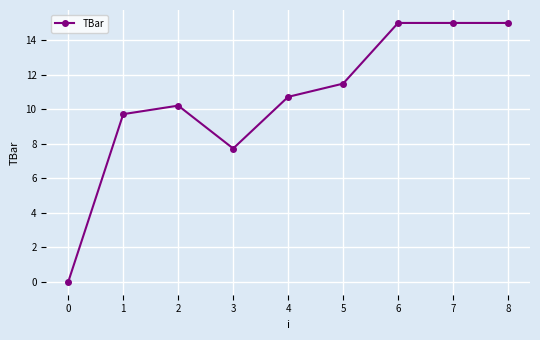

What is the change in value from 0 to 4?

+10.7